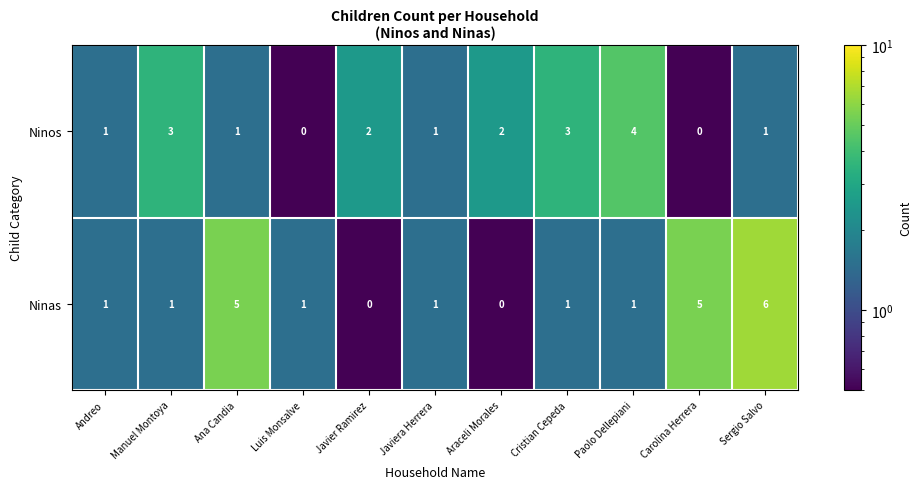

Rank the series by their average value, from lowest to highest.

Ninos, Ninas